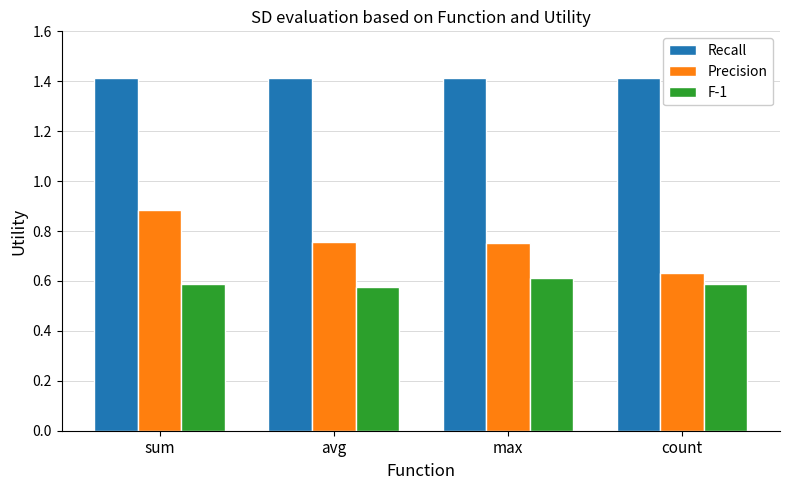

At which category is the sum across all series the highest?

sum